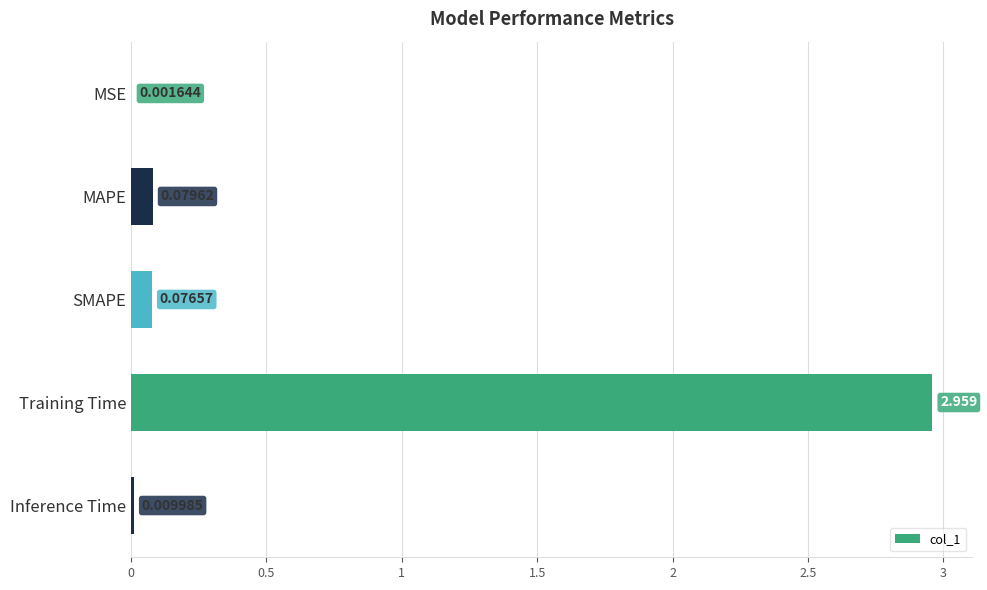

At which label is the value closest to 1?

MAPE